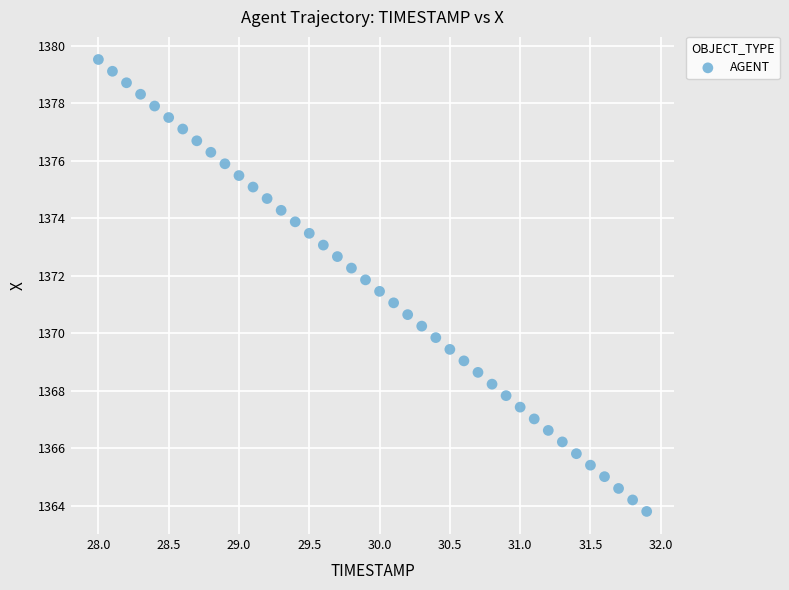

What is the range of Y values (max minus min)?

15.7